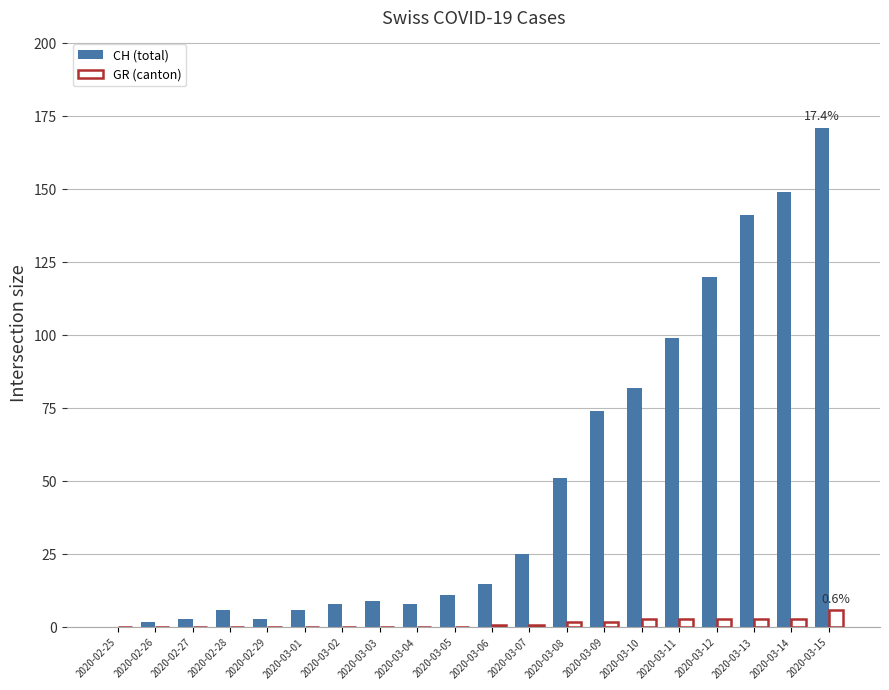

At which category does the chart reach its peak across all series?

2020-03-15